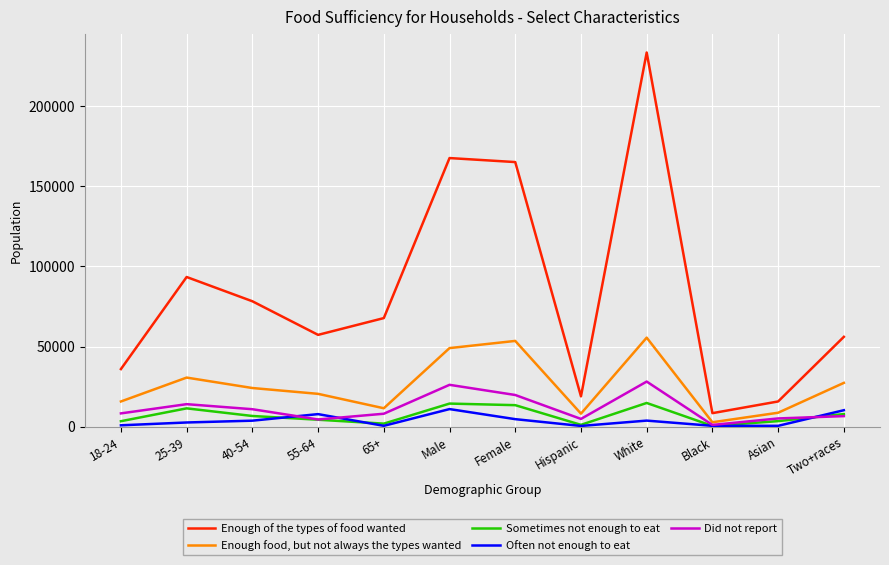

Which category has the highest value across all series?

White